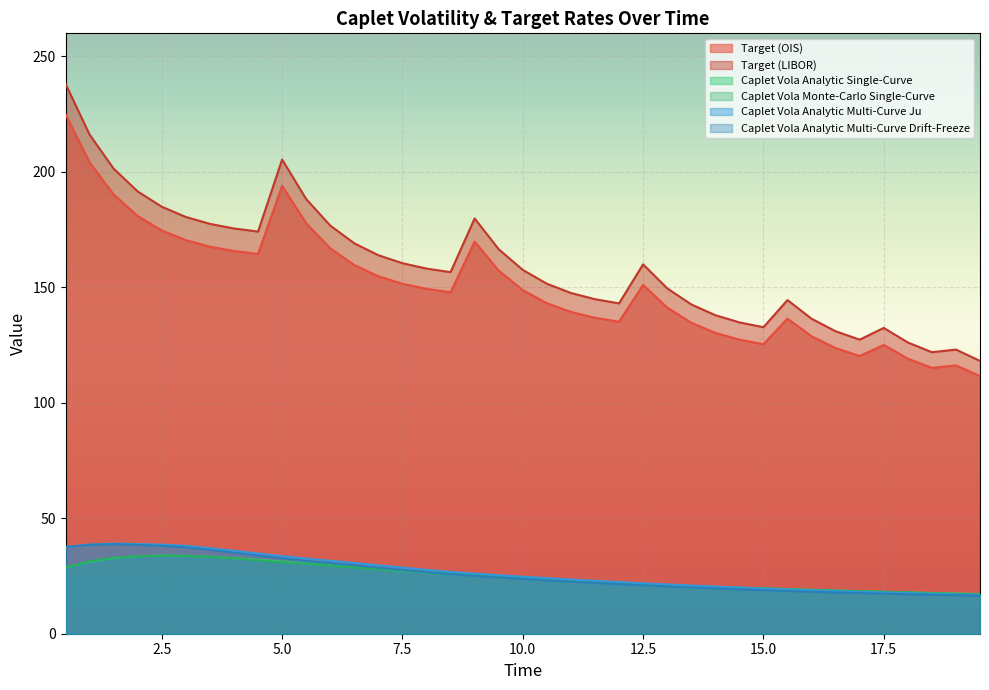

Reading left to right, list all the values displayed in this chart.

Target (OIS): 224.9	204.1	190.2	180.9	174.6	170.4	167.6	165.7	164.5	193.9	177.8	166.9	159.7	154.8	151.5	149.3	147.9	169.8	157.2	148.8	143.2	139.4	136.8	135.1	151.1	141.3	134.7	130.3	127.3	125.4	136.5	128.8	123.7	120.3	125.1	119.1	115.1	116.2	111.6
Target (LIBOR): 238.1	216.1	201.4	191.5	184.9	180.5	177.5	175.5	174.2	205.3	188.2	176.8	169.1	163.9	160.4	158.1	156.6	179.8	166.5	157.6	151.6	147.6	144.9	143.1	160.0	149.6	142.6	137.9	134.8	132.7	144.5	136.4	131.0	127.3	132.4	126.1	121.9	123.0	118.1
Caplet Vola Analytic Single-Curve: 28.7	31.2	32.8	33.6	33.9	33.7	33.3	32.7	32.0	31.2	30.4	29.6	28.8	28.0	27.2	26.5	25.8	25.1	24.5	23.9	23.4	22.9	22.4	21.9	21.5	21.1	20.7	20.3	19.9	19.6	19.3	19.0	18.7	18.4	18.2	17.9	17.7	17.4	17.2
Caplet Vola Monte-Carlo Single-Curve: 28.7	31.4	32.9	33.5	33.8	33.8	33.3	32.7	31.8	30.9	30.3	29.4	28.6	28.0	27.3	26.7	26.0	25.5	24.9	24.2	23.8	23.1	22.6	22.1	21.6	21.1	20.6	20.2	19.9	19.7	19.3	19.0	18.7	18.4	18.2	17.9	17.5	17.2	17.0
Caplet Vola Analytic Multi-Curve Ju: 37.5	38.6	39.0	38.8	38.6	38.1	37.0	35.9	34.7	33.6	32.5	31.6	30.6	29.6	28.6	27.7	26.8	26.0	25.3	24.7	24.1	23.5	22.9	22.4	21.8	21.3	20.9	20.4	20.0	19.5	19.1	18.8	18.4	18.1	17.8	17.5	17.3	17.0	16.8
Caplet Vola Analytic Multi-Curve Drift-Freeze: 37.5	38.5	38.8	38.5	38.0	37.4	36.3	35.1	33.8	32.6	31.6	30.6	29.6	28.6	27.6	26.6	25.8	25.0	24.4	23.7	23.1	22.5	22.0	21.5	21.0	20.5	20.0	19.6	19.2	18.8	18.5	18.2	17.9	17.6	17.4	17.1	16.9	16.7	16.5